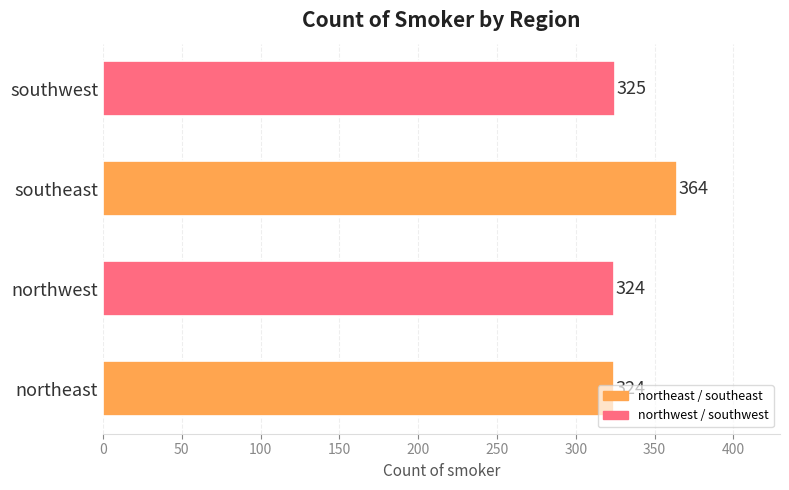

What is the sum of the values at northeast and southwest?

649